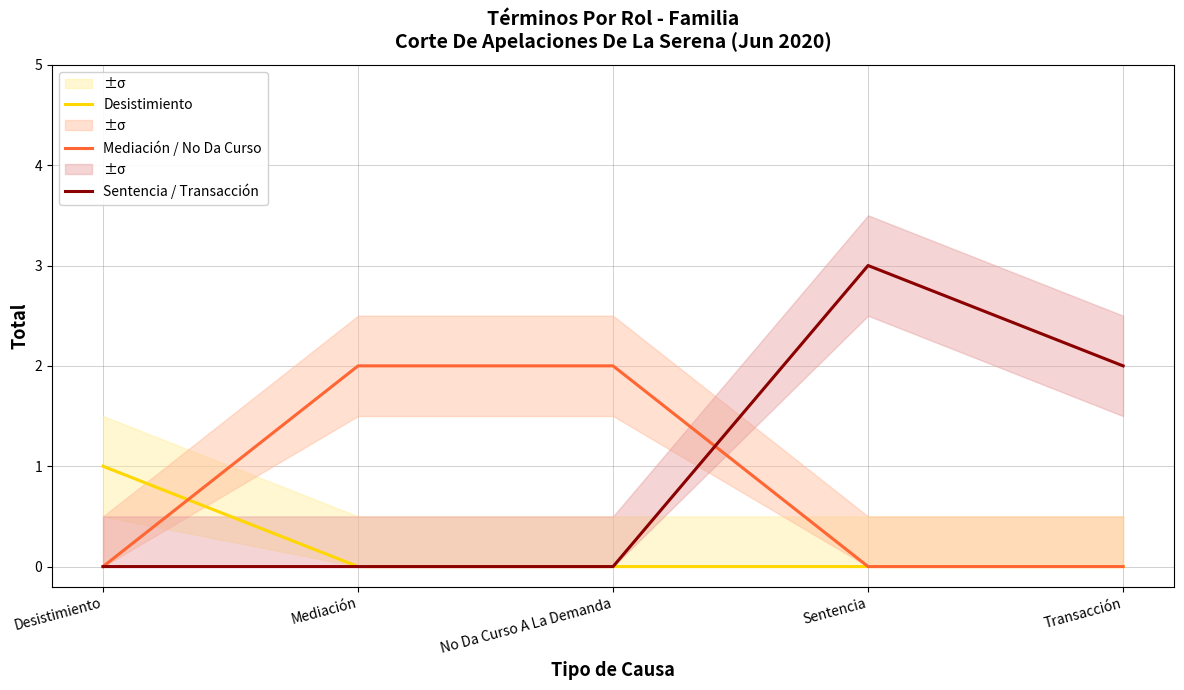

Which series has the largest total across all categories?

Sentencia / Transacción